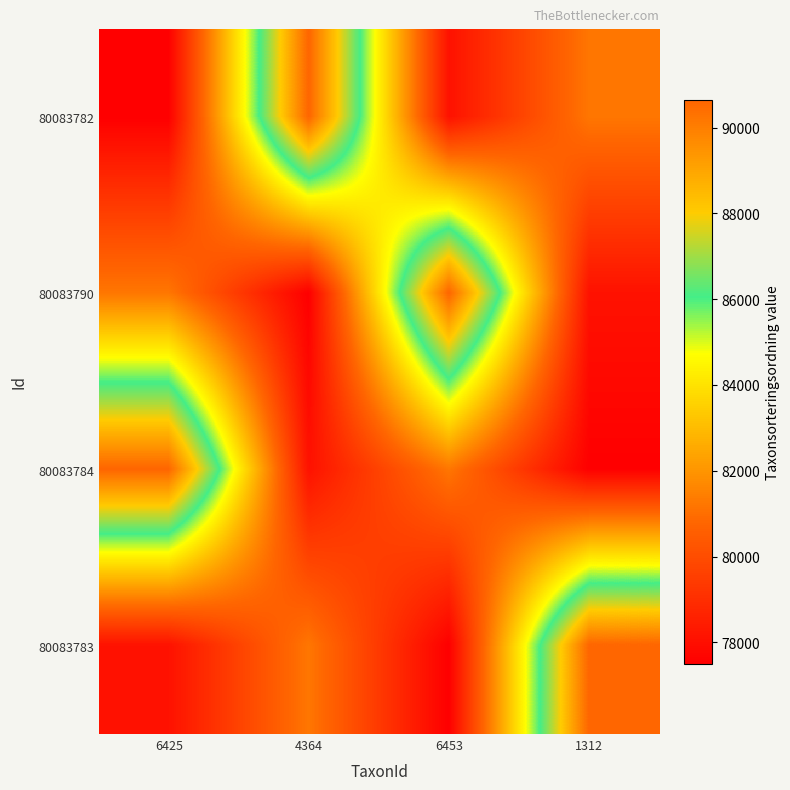

What is the total value across all series at 6425?

327493